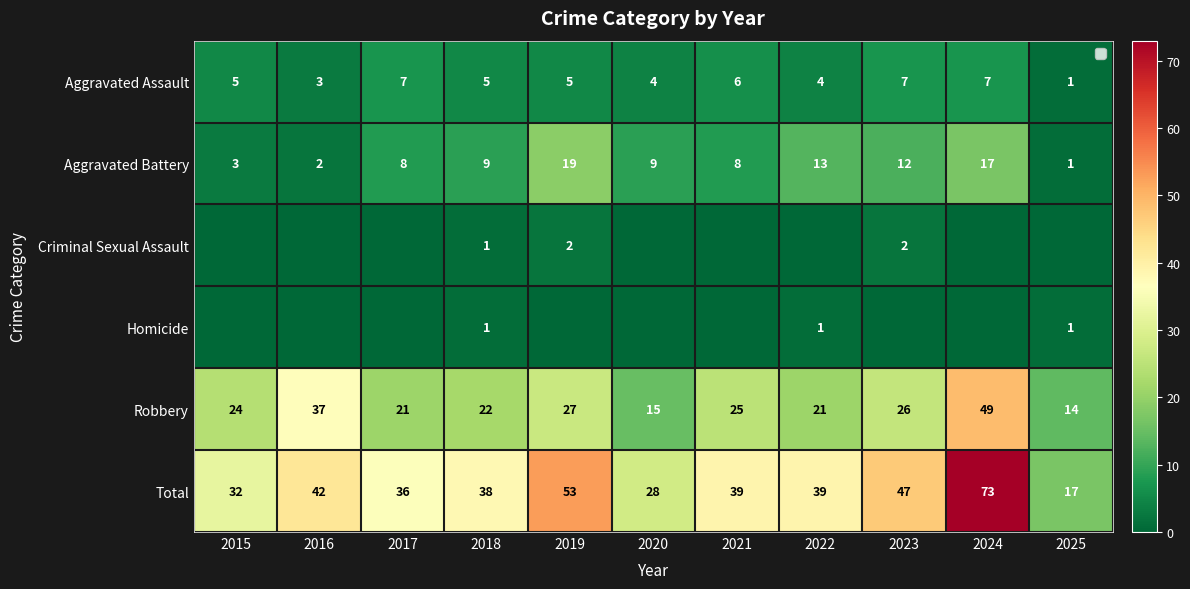

What is the average value of the Total series?

40